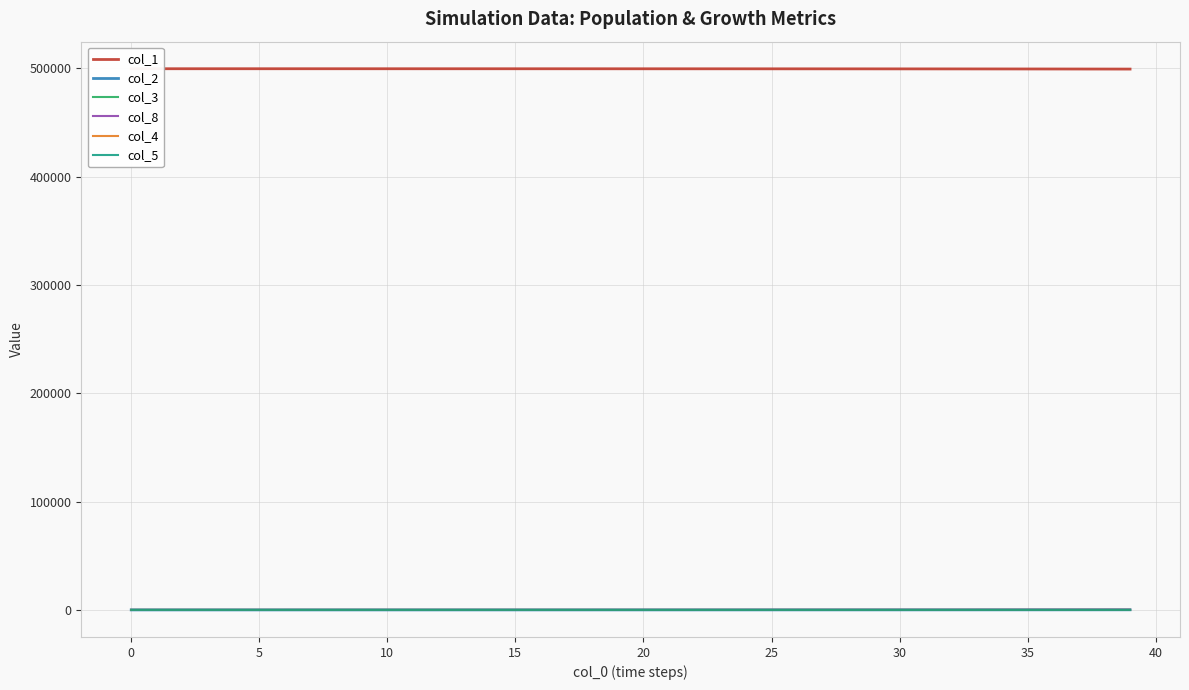

True or false: col_8 has more than 2 interior local peaks.

False